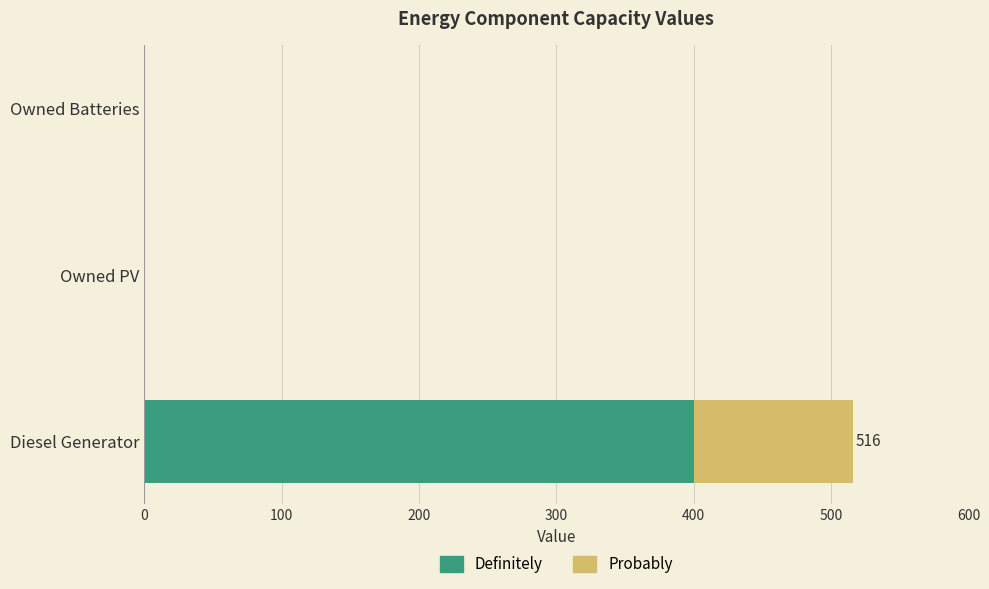

Is it true that Definitely equals 0 at Owned Batteries?

True